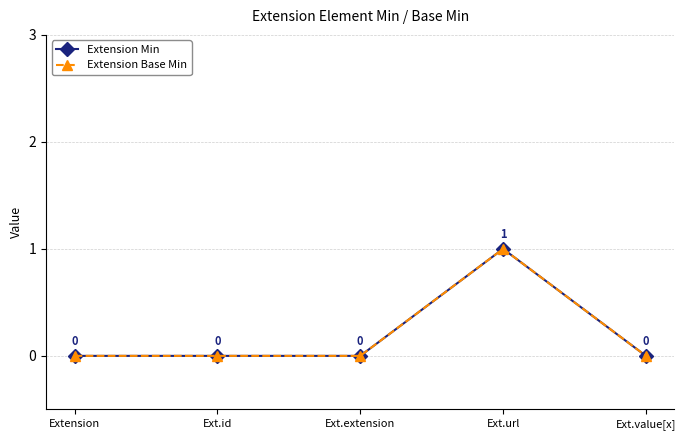

Does the chart have visible grid lines?

Yes